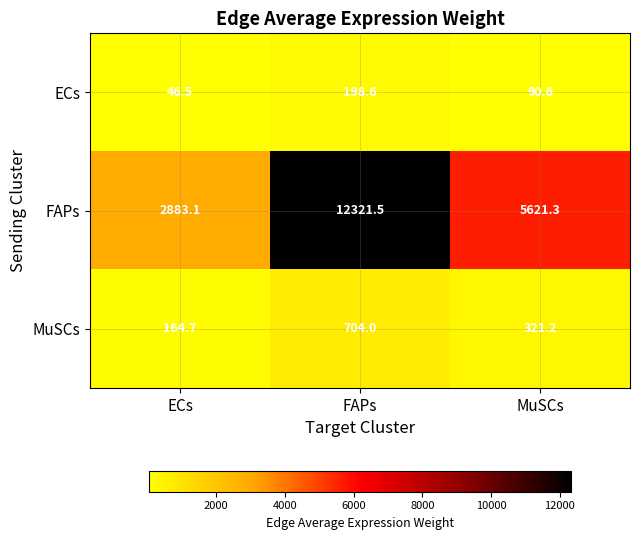

Reading right to left, transcribe all the data shown in this chart.

ECs: 90.6	198.6	46.5
FAPs: 5621.3	12321.5	2883.1
MuSCs: 321.2	704.0	164.7